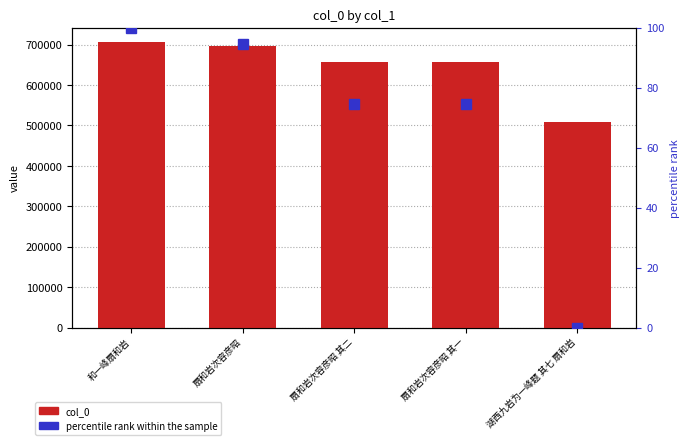

At 扇和岩次容彦昭 其二, list the series in order from largest to smallest.

col_0, percentile rank within the sample